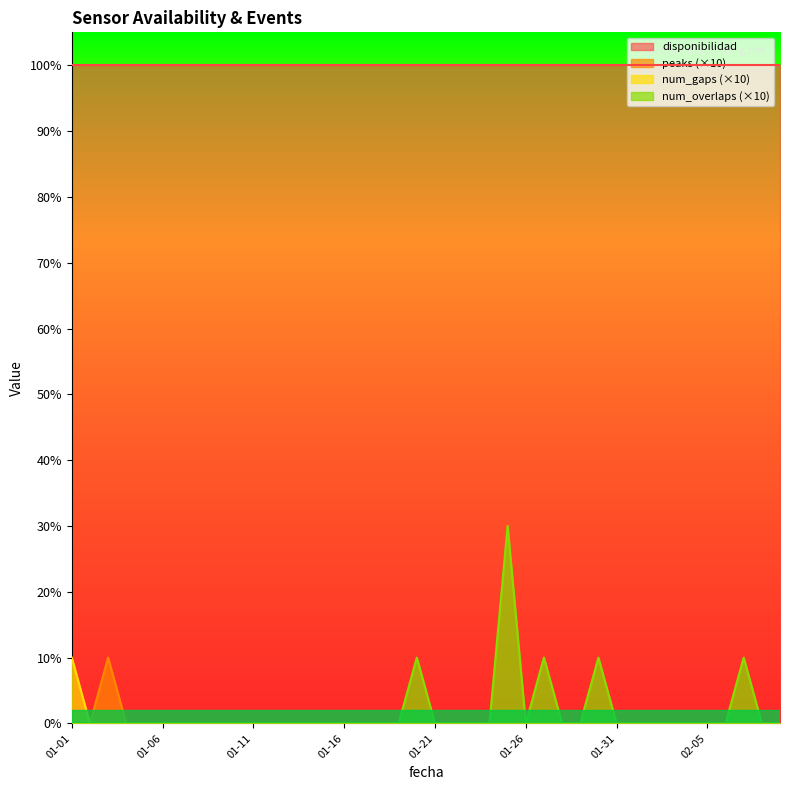

True or false: peaks (×10) has a value of 0 at 01-31.

True